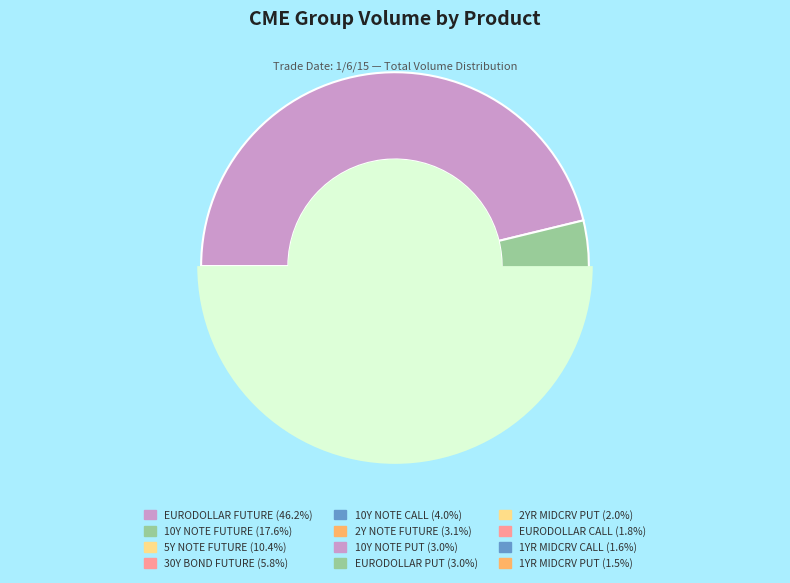

To the nearest percent, what percentage of the pie is EURODOLLAR PUT?

3%